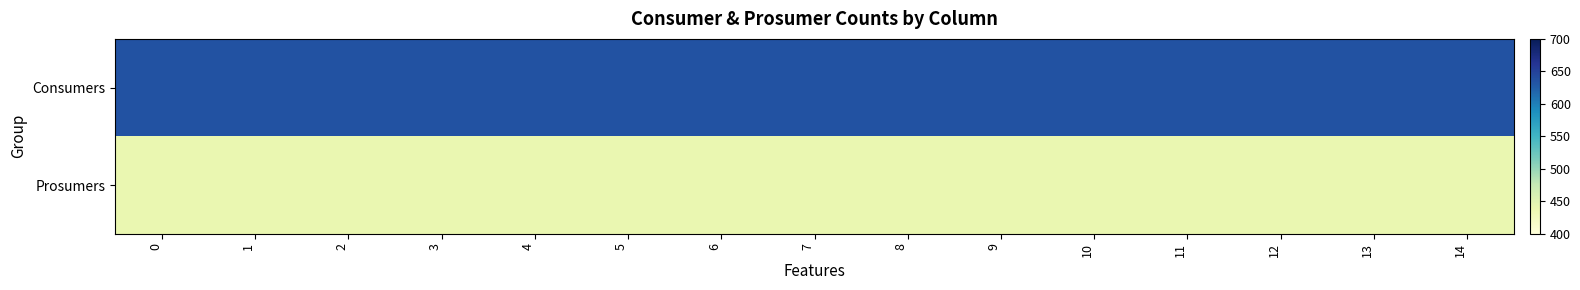

At 4, list the series in order from largest to smallest.

Consumers, Prosumers